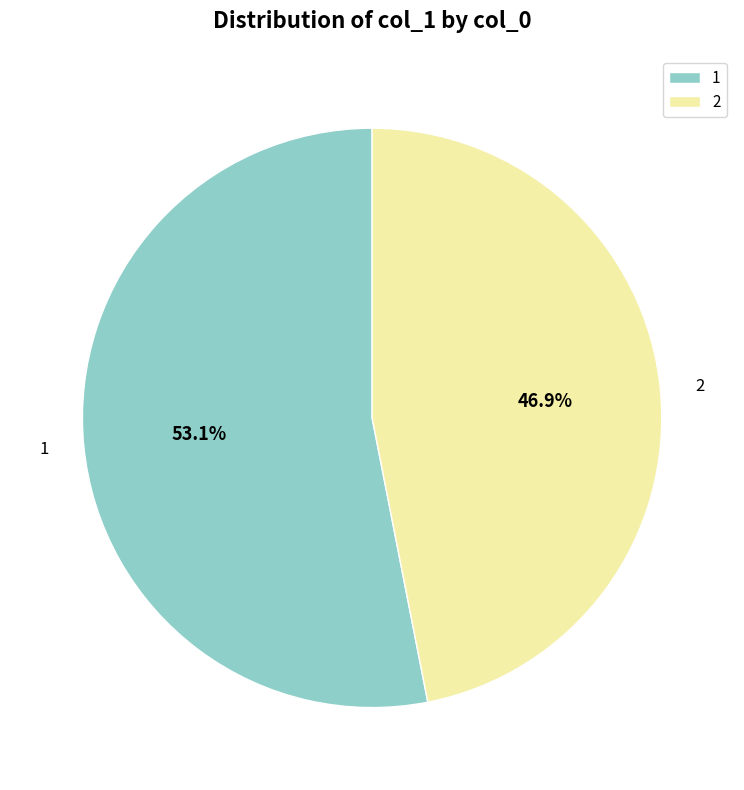

To the nearest percent, what percentage of the pie is 2?

47%